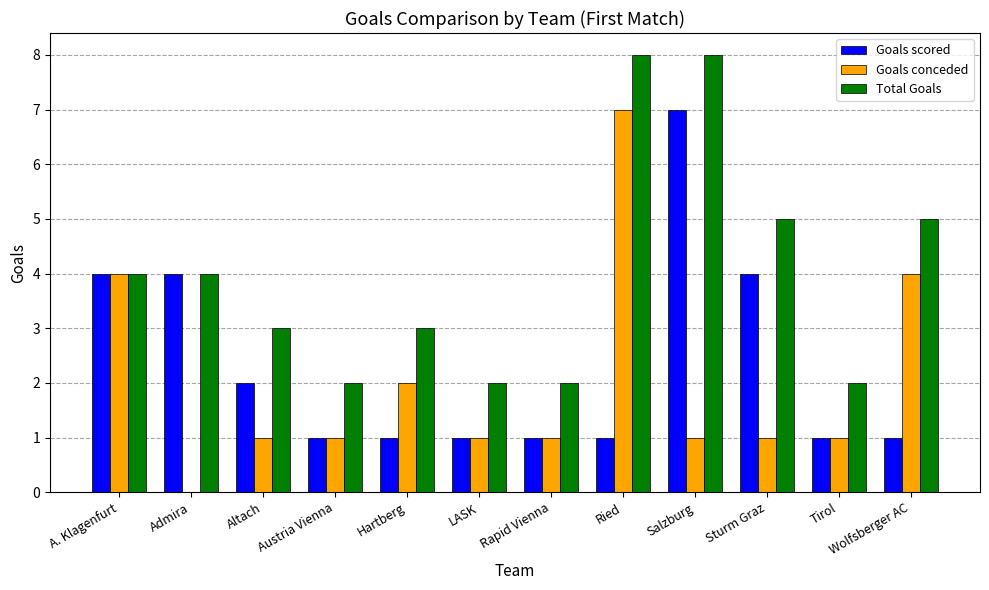

Is it true that Goals conceded equals 1 at Altach?

True